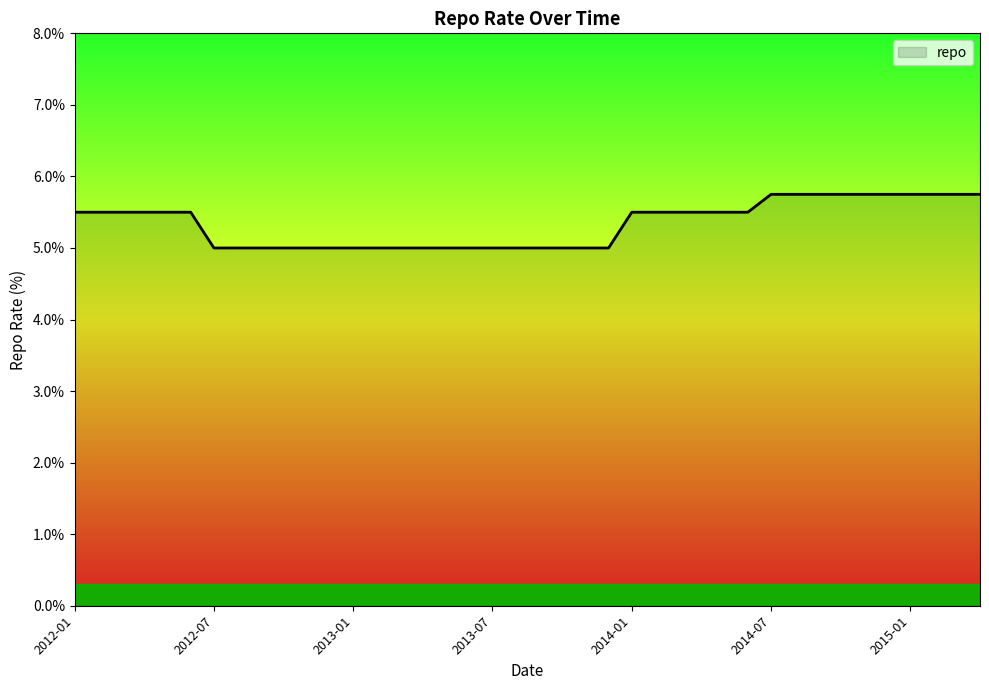

What is the smallest value displayed?

5.0